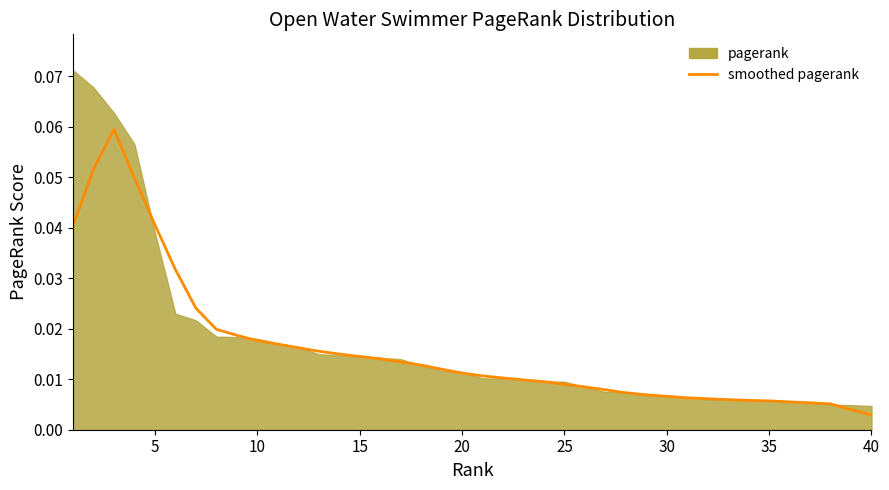

What is the maximum value shown in the chart?

0.1